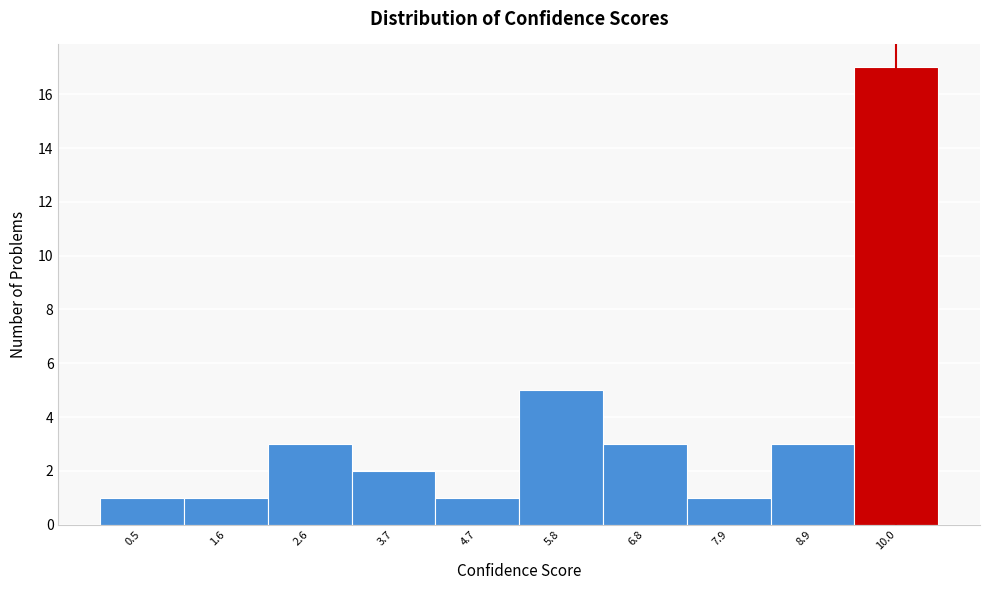

Reading left to right, transcribe this chart: for each bar, give the range it covers on the x-axis and its height. Neither the bar edges nor the heights are printed on the chart, so give them approximately, as read against the axes.

0.00 to 1.05: 1
1.05 to 2.10: 1
2.10 to 3.15: 3
3.15 to 4.20: 2
4.20 to 5.25: 1
5.25 to 6.30: 5
6.30 to 7.35: 3
7.35 to 8.40: 1
8.40 to 9.45: 3
9.45 to 10.50: 17